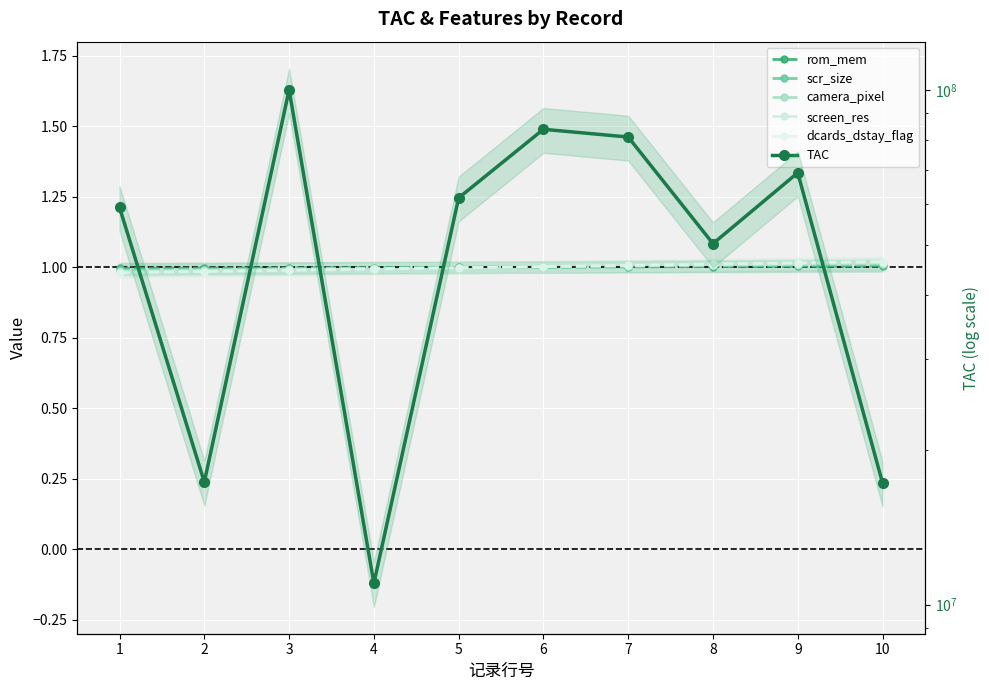

Where does the camera_pixel series first go above 1?

6